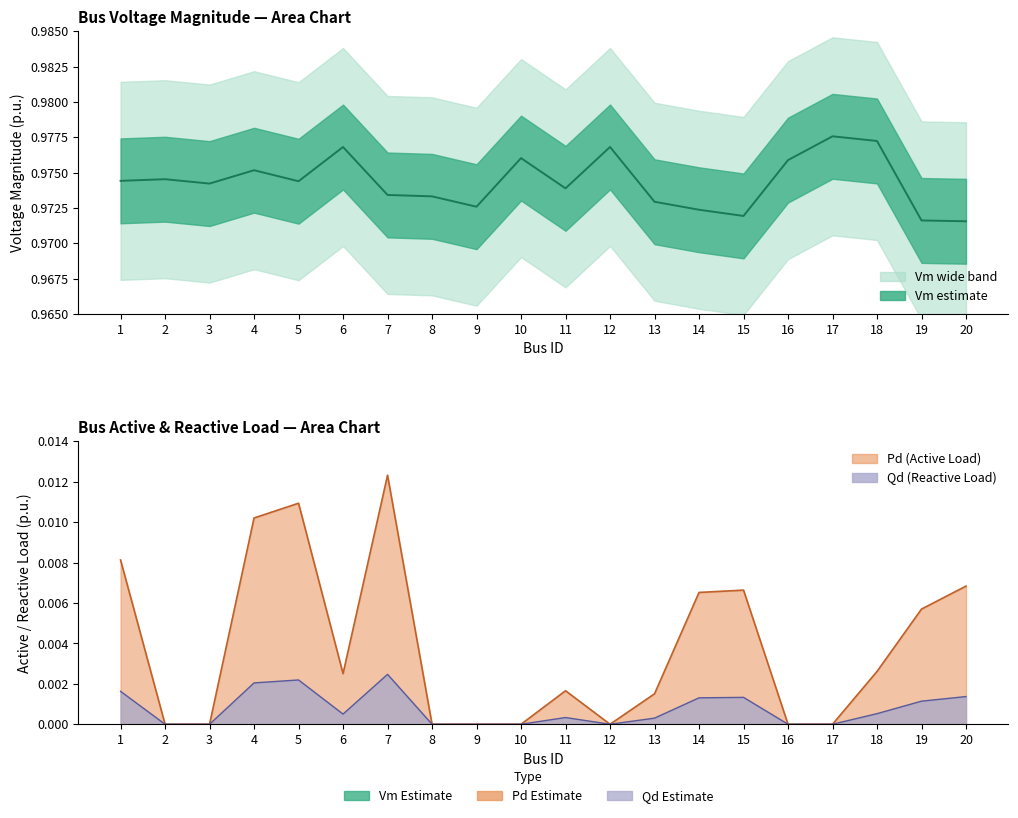

Does the chart have visible grid lines?

No